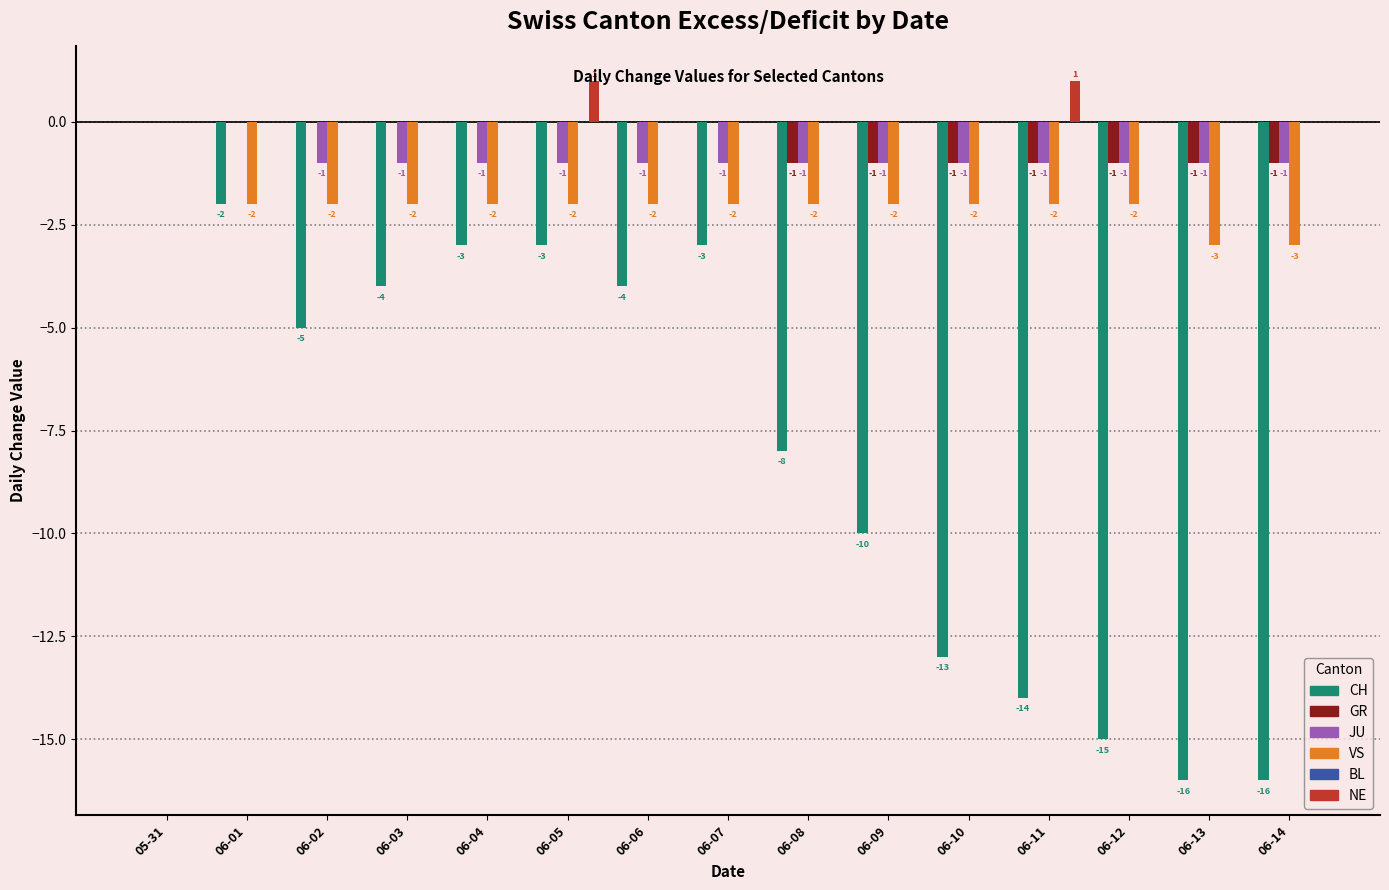

At which label does CH first exceed -5?

05-31